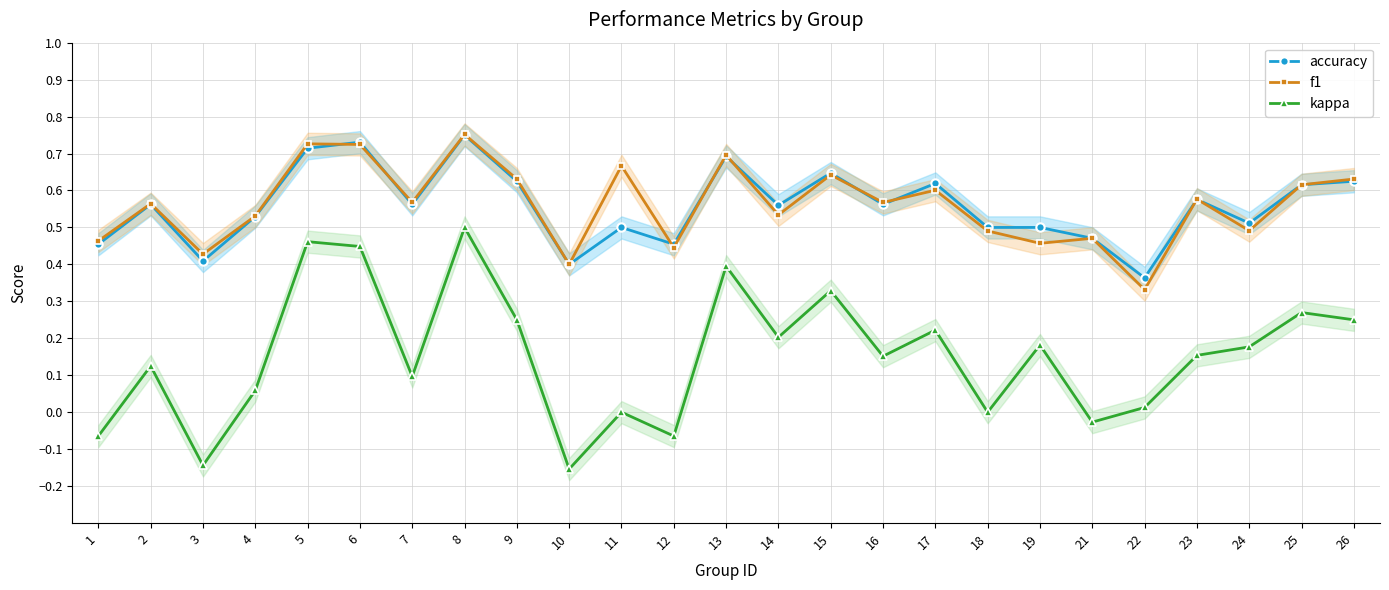

The value of accuracy at 19 is 0.5. True or false?

True